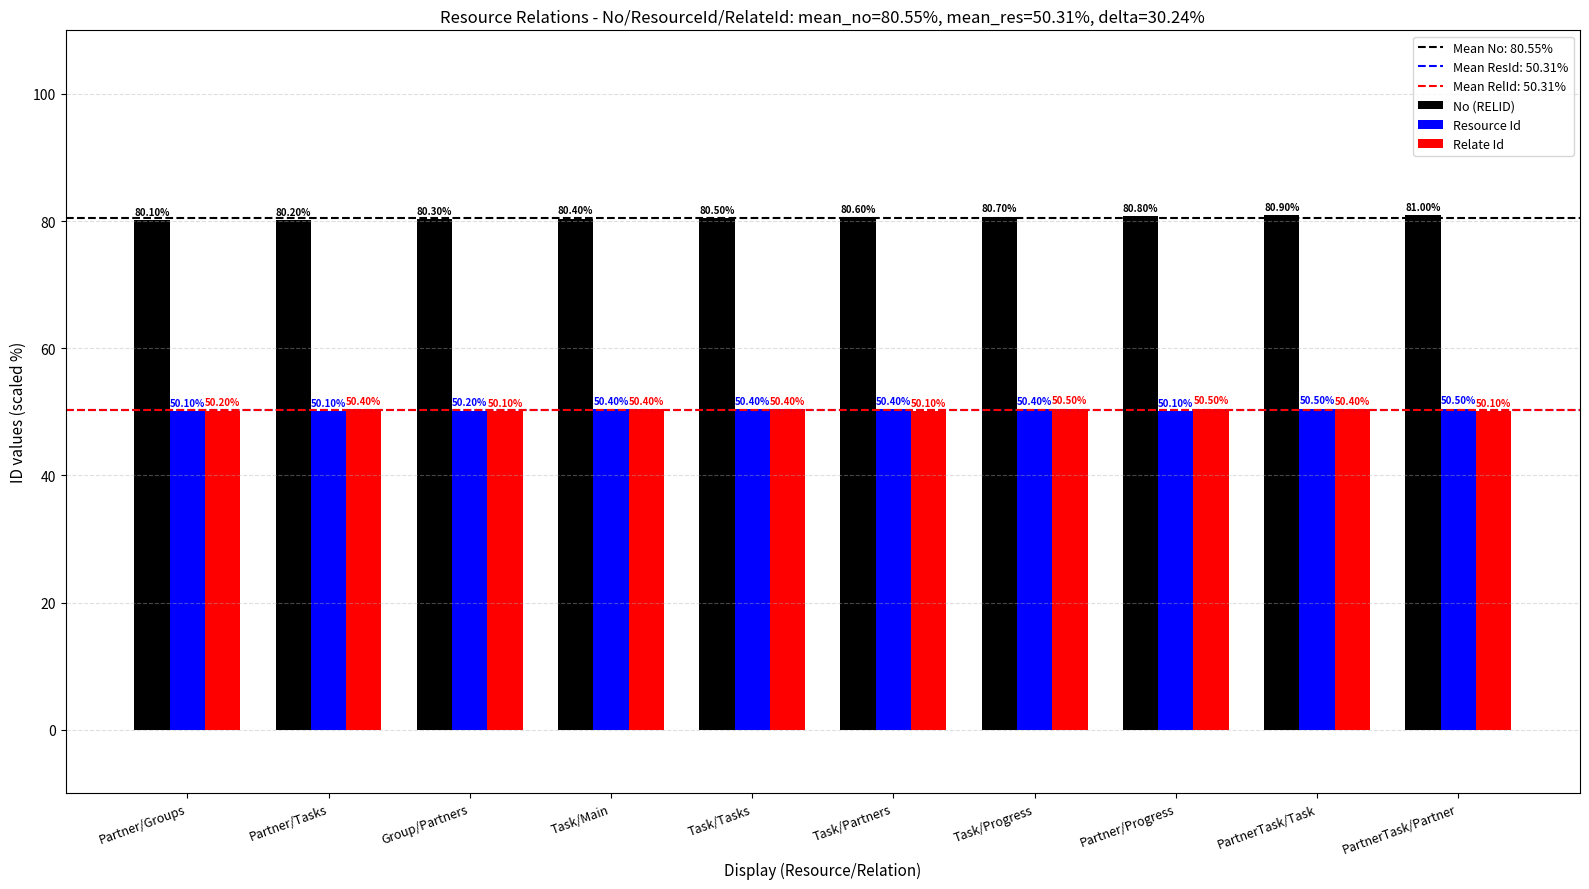

Reading left to right, list all the values displayed in this chart.

No (RELID): Partner/Groups=80.1	Partner/Tasks=80.2	Group/Partners=80.3	Task/Main=80.4	Task/Tasks=80.5	Task/Partners=80.6	Task/Progress=80.7	Partner/Progress=80.8	PartnerTask/Task=80.9	PartnerTask/Partner=81.0
Resource Id: Partner/Groups=50.1	Partner/Tasks=50.1	Group/Partners=50.2	Task/Main=50.4	Task/Tasks=50.4	Task/Partners=50.4	Task/Progress=50.4	Partner/Progress=50.1	PartnerTask/Task=50.5	PartnerTask/Partner=50.5
Relate Id: Partner/Groups=50.2	Partner/Tasks=50.4	Group/Partners=50.1	Task/Main=50.4	Task/Tasks=50.4	Task/Partners=50.1	Task/Progress=50.5	Partner/Progress=50.5	PartnerTask/Task=50.4	PartnerTask/Partner=50.1